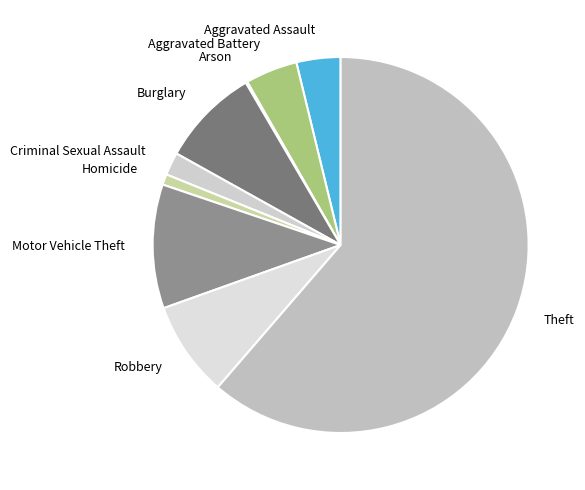

Between Motor Vehicle Theft and Homicide, which is larger?

Motor Vehicle Theft